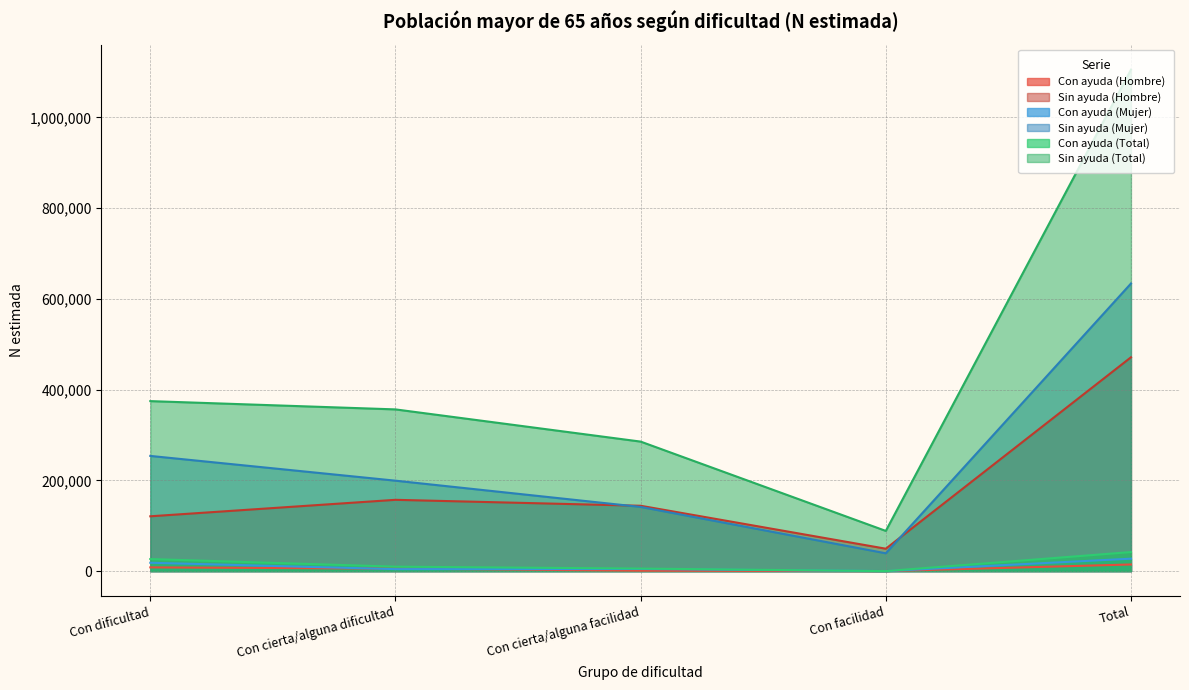

The Sin ayuda (Hombre) series shows 69145 at Con cierta/alguna facilidad. True or false?

False